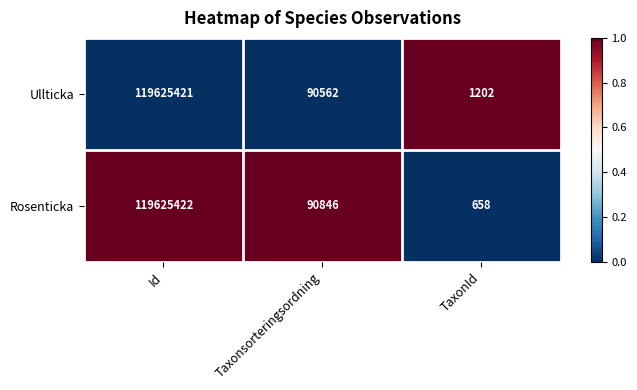

Which category has the highest value across all series?

Id